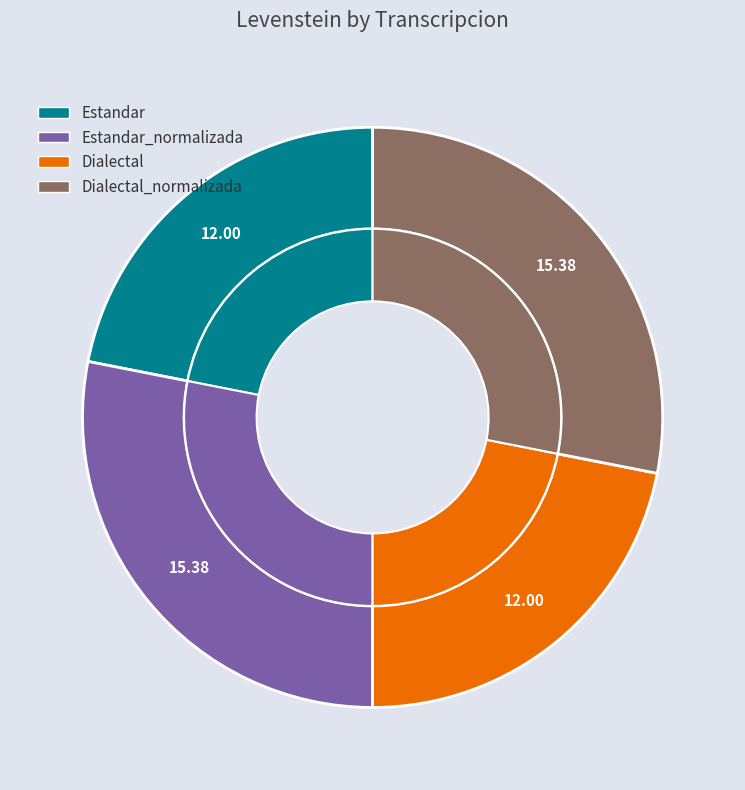

What is the total percentage of Estandar_normalizada and Estandar?

50.0%